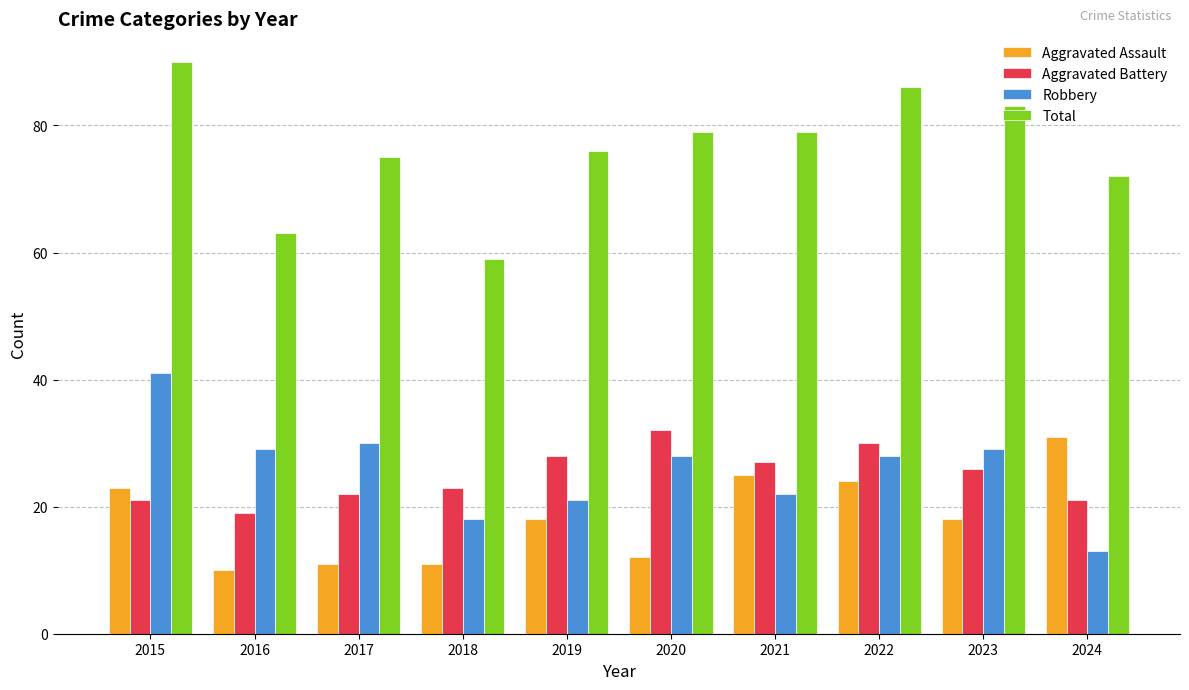

How many data points does each series have?

10